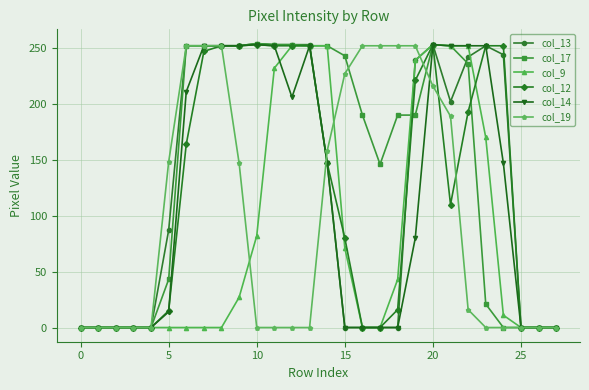

True or false: col_13 has more than 1 interior local peaks.

True